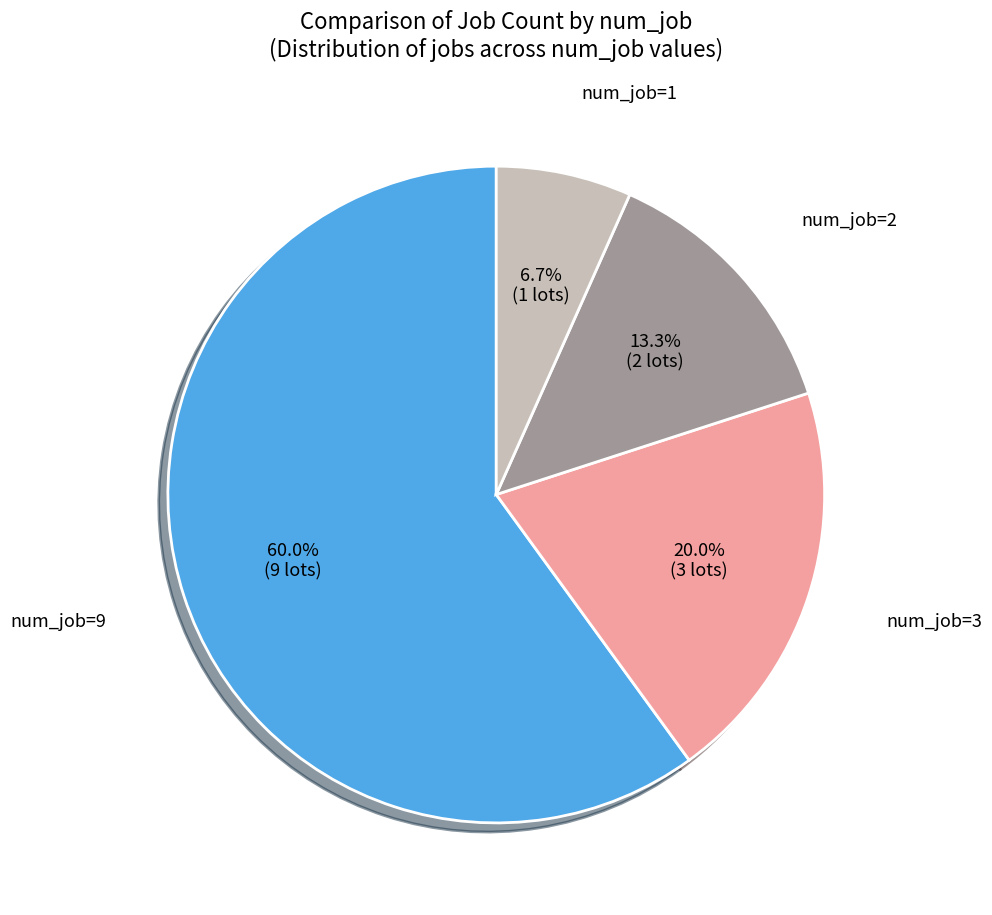

Is there any slice that represents more than half of the pie?

Yes